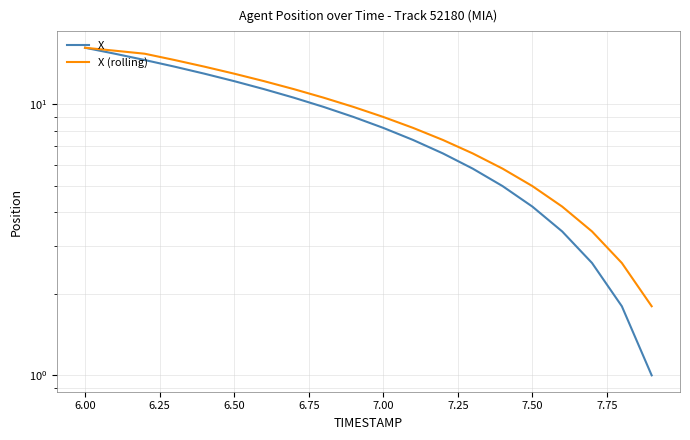

How many values in the X (rolling) series exceed 9?

10